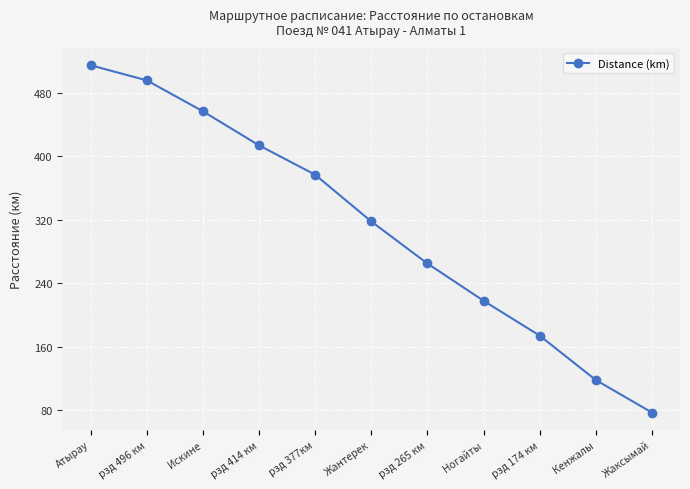

Count the number of categories in the chart.

11